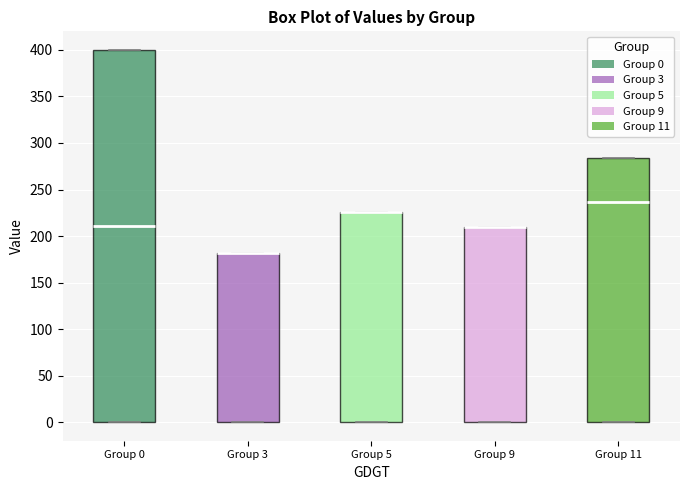

Where is the upper edge of the box for Group 5 on the y-axis? The values are not printed on the chart, so give them approximately, as read against the axis.

225